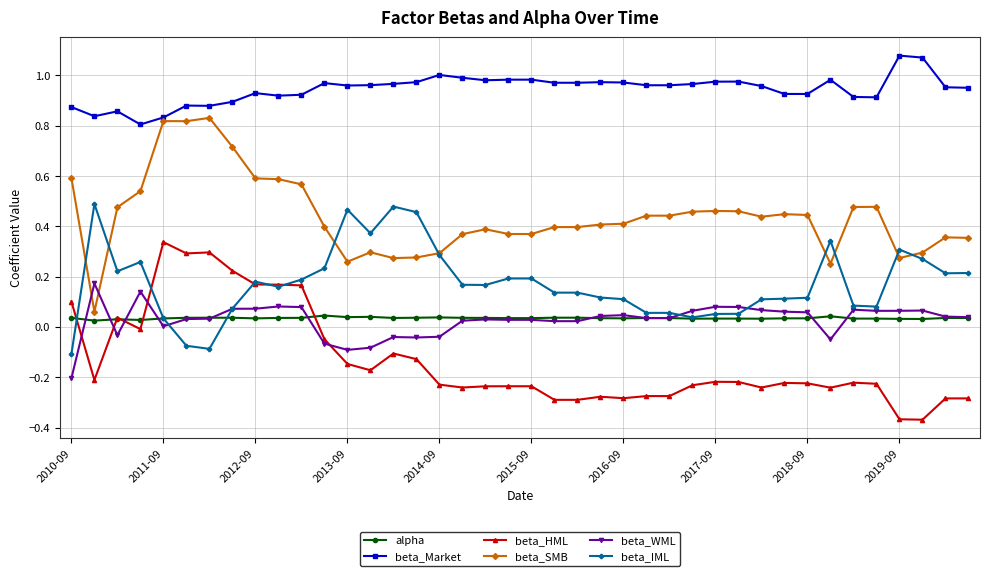

Which series has the widest spread of values?

beta_SMB